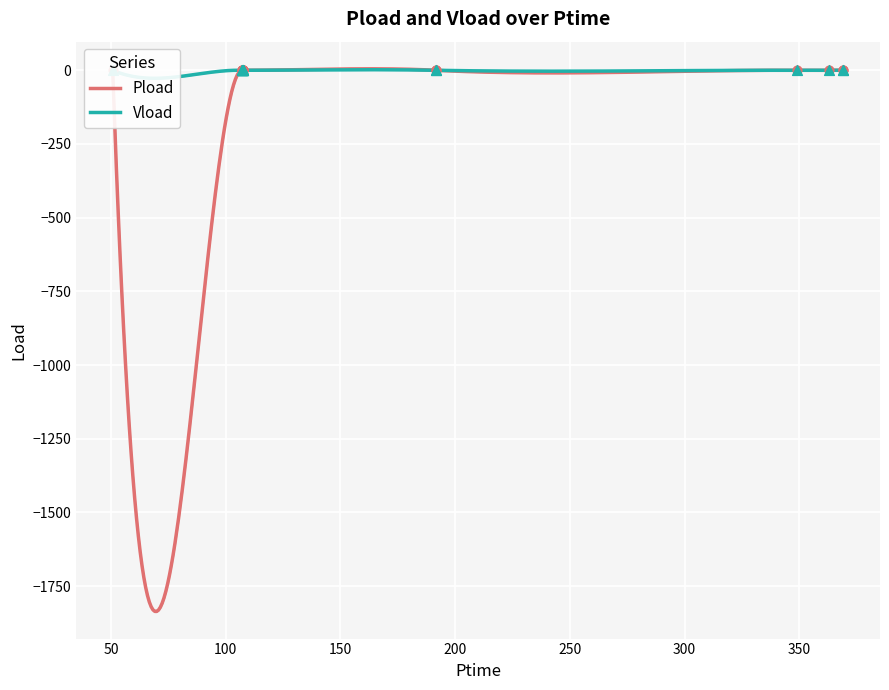

At how many categories does at least one series exceed 0?

15